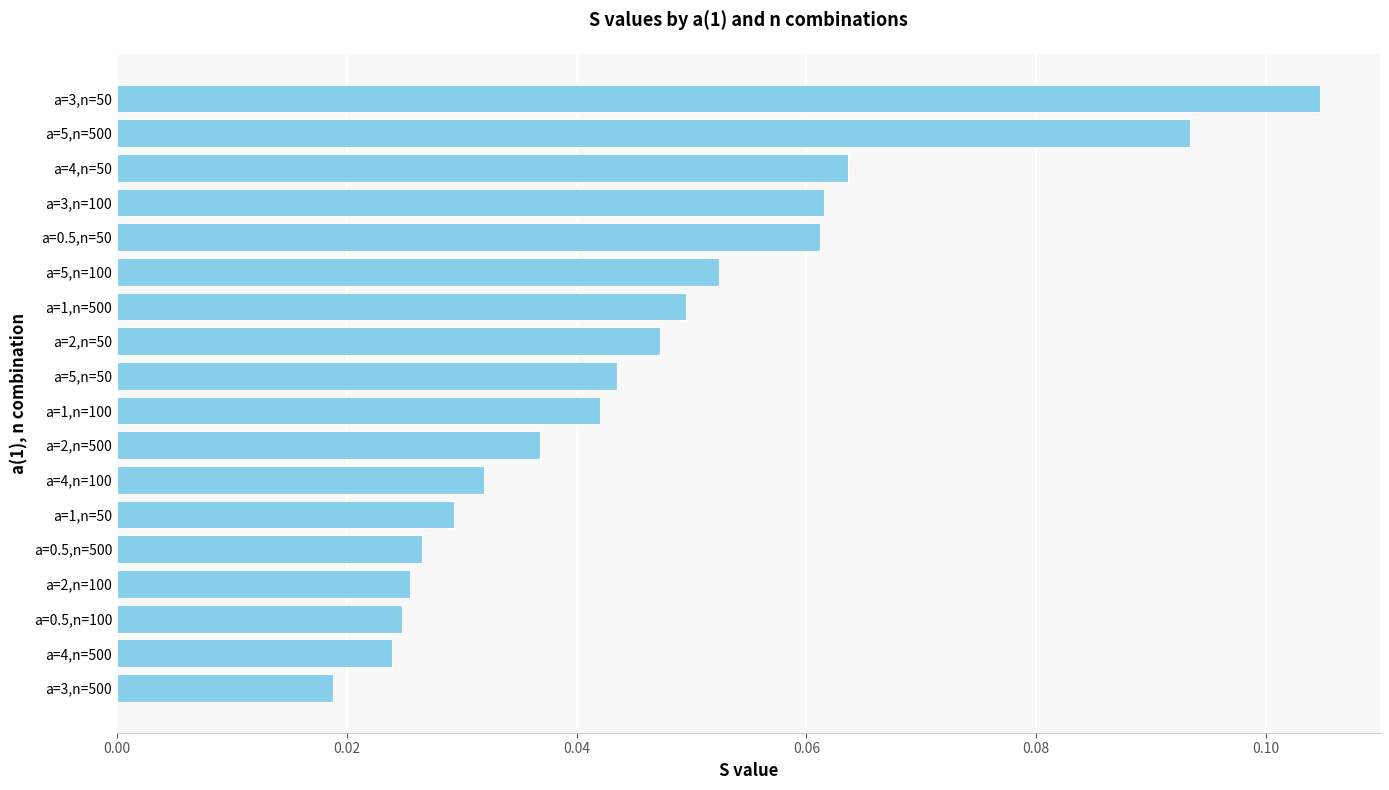

What is the sum of all values?

0.8